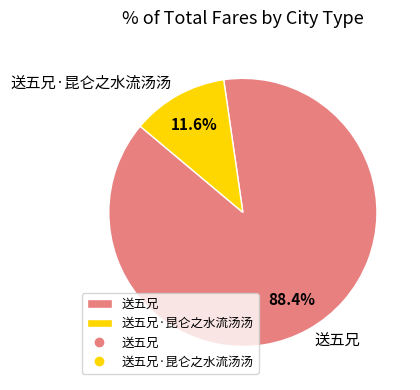

What portion of the pie excludes 送五兄?

11.6%